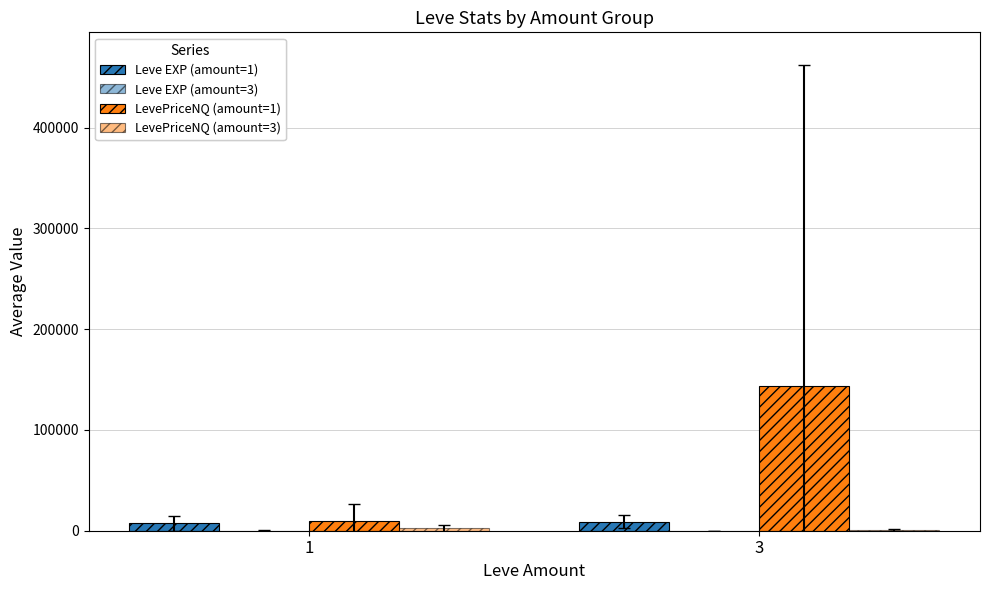

Is it true that LevePriceNQ (amount=1) equals 9489.7 at 1?

True